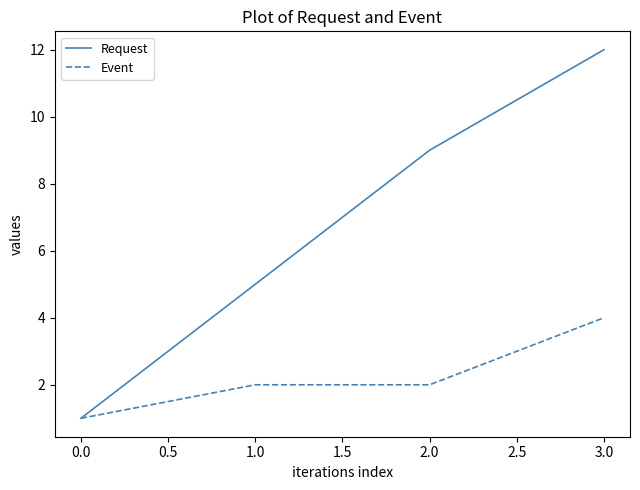

At how many categories does at least one series exceed 8?

2